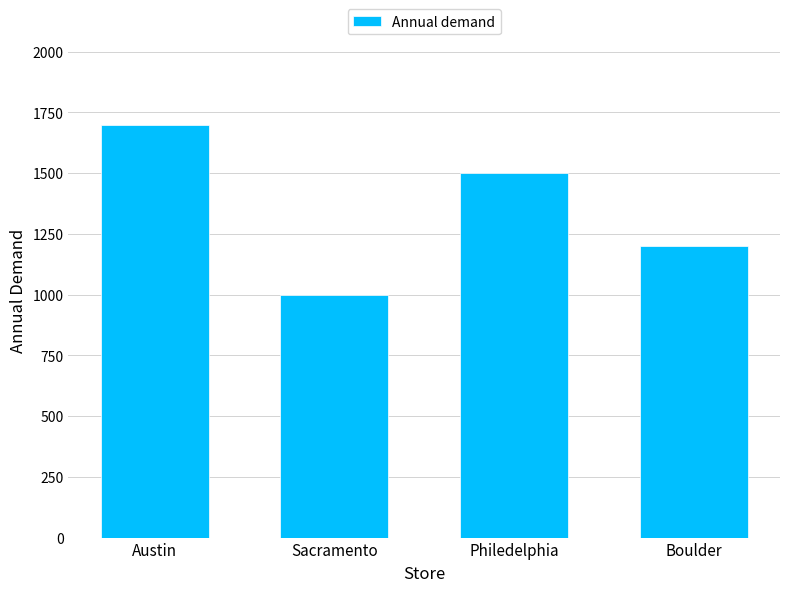

Which label corresponds to the largest value in the chart?

Austin